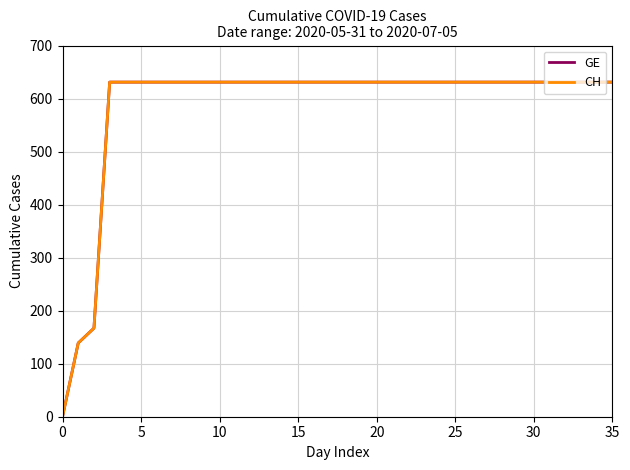

Which category has the highest value in the CH series?

10